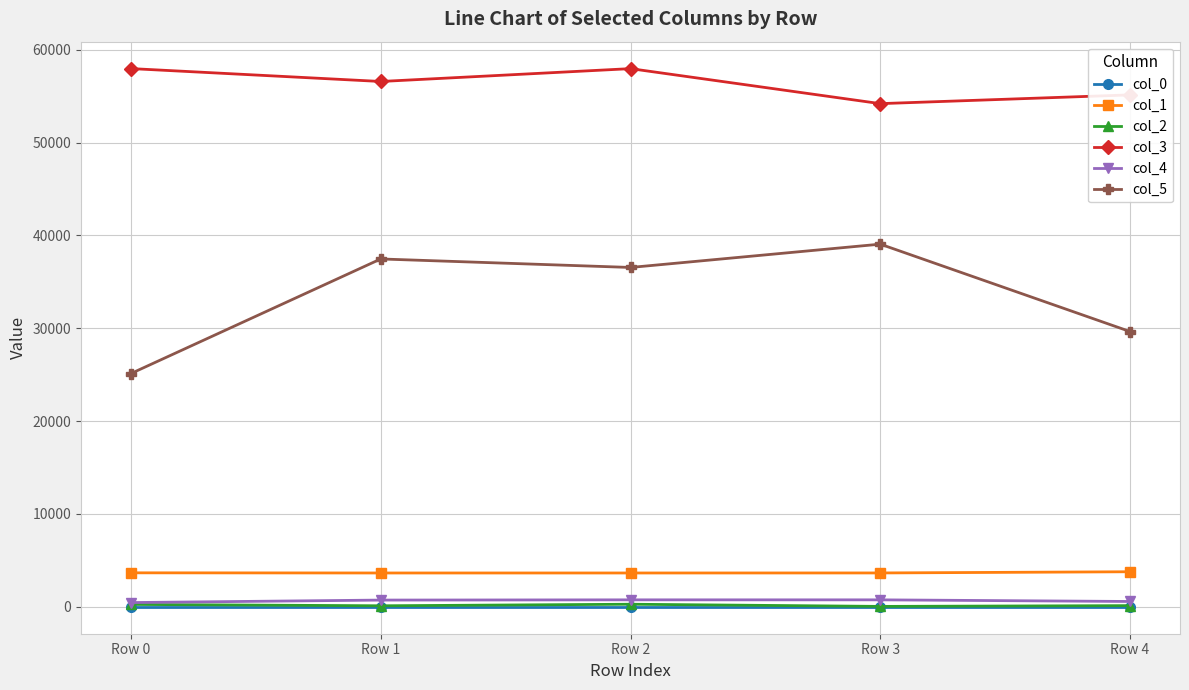

True or false: col_1 and col_4 cross at least once.

False